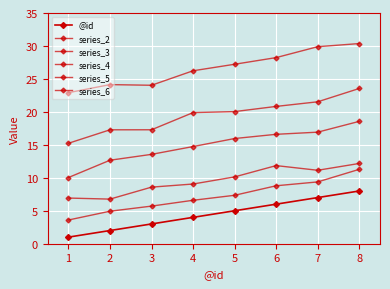

How many distinct data groups are displayed?

6